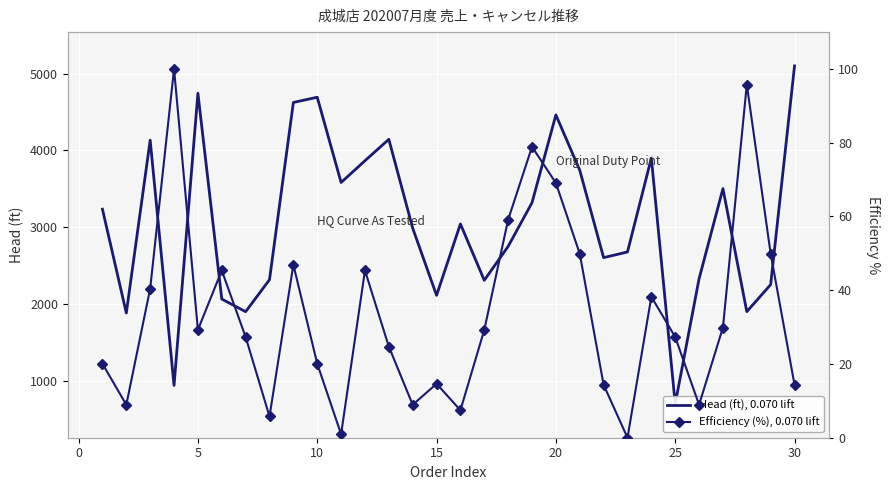

What is the greatest value displayed?

5100.0